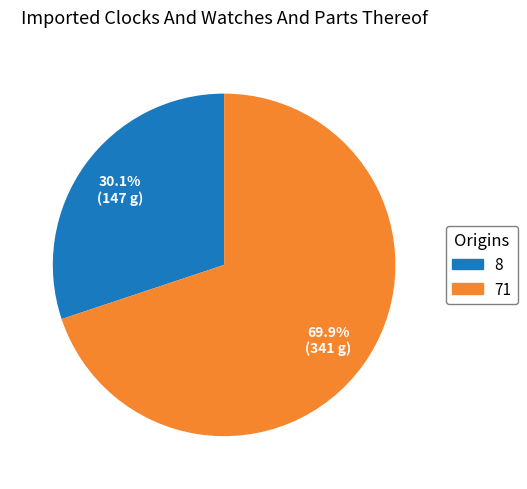

Is 8 the majority of the pie?

No